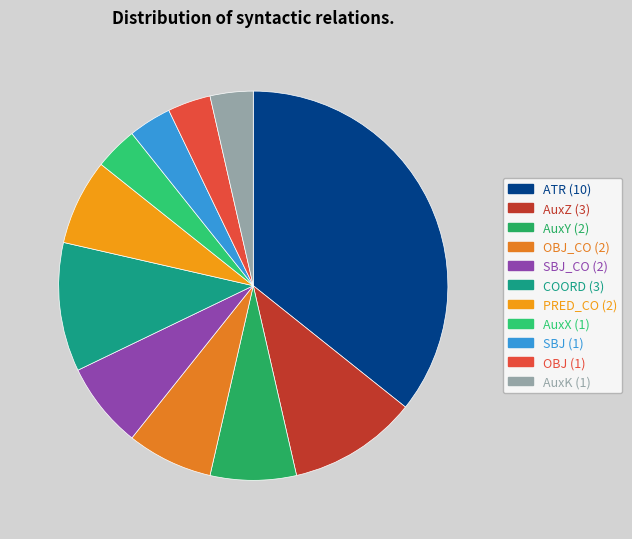

Count the number of slices in the pie.

11